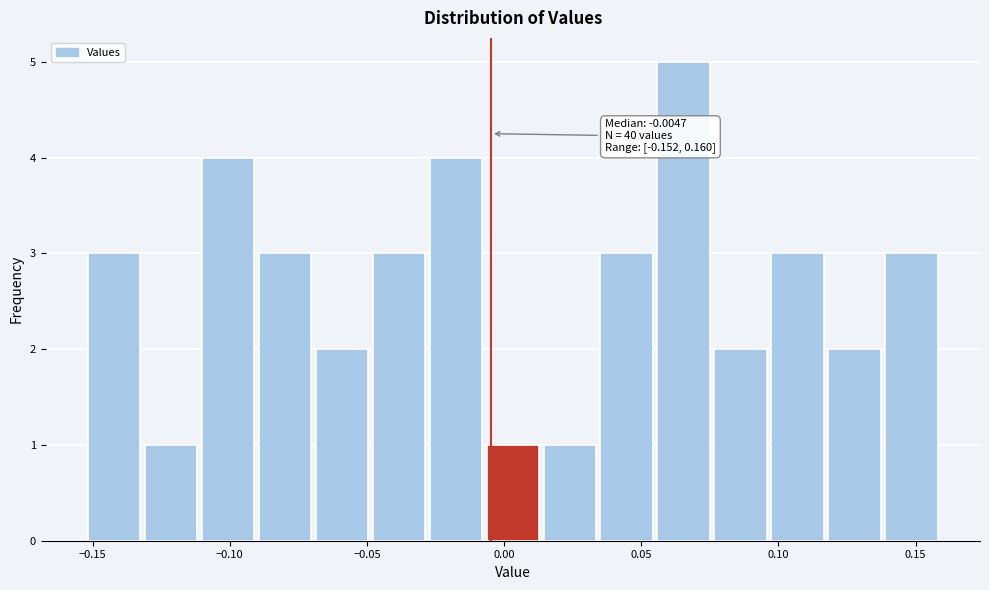

Over which range of the x-axis is the bar tallest?

0.055 to 0.075